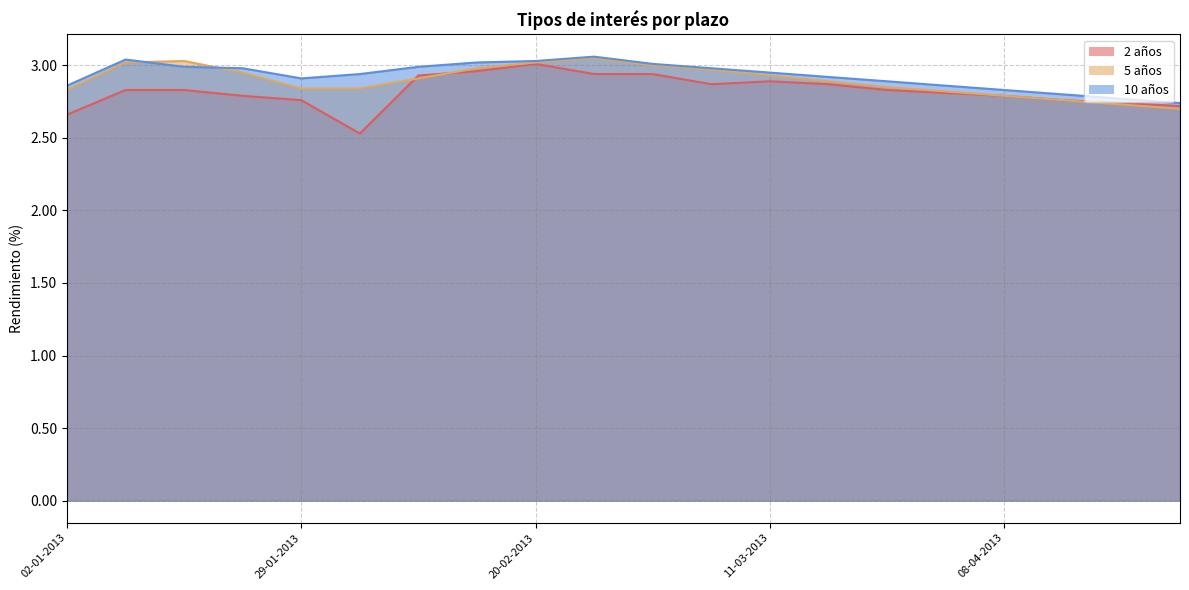

True or false: 10 años and 2 años intersect in this chart.

False